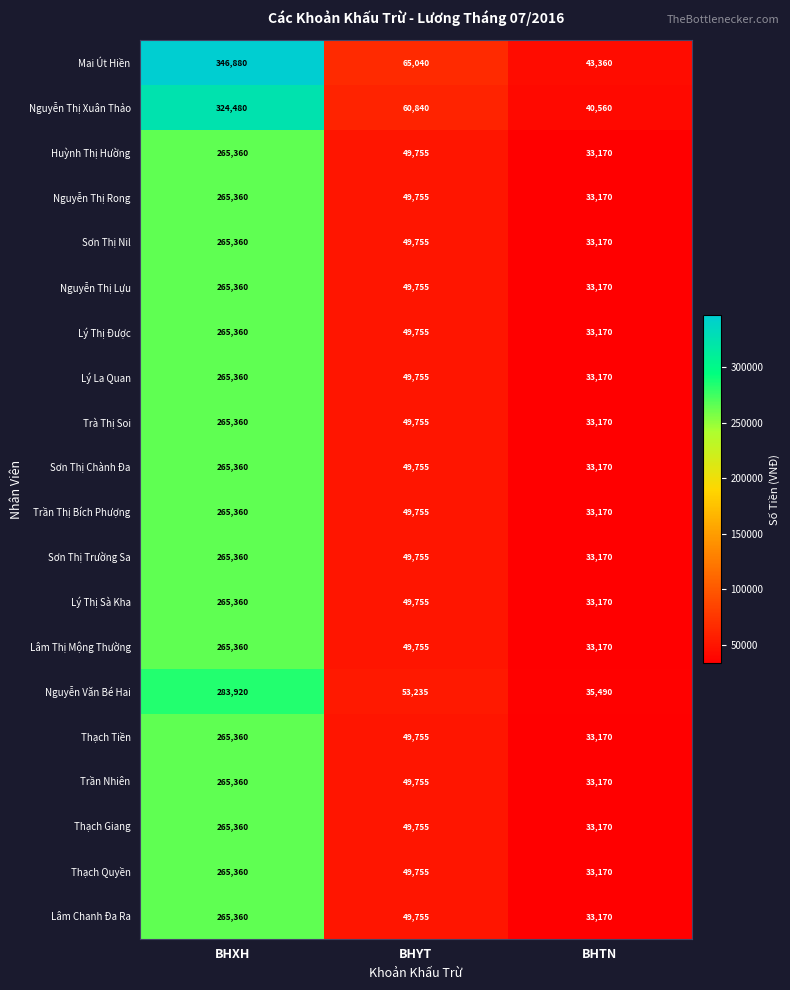

Read the Thạch Giang value at BHYT.

49755